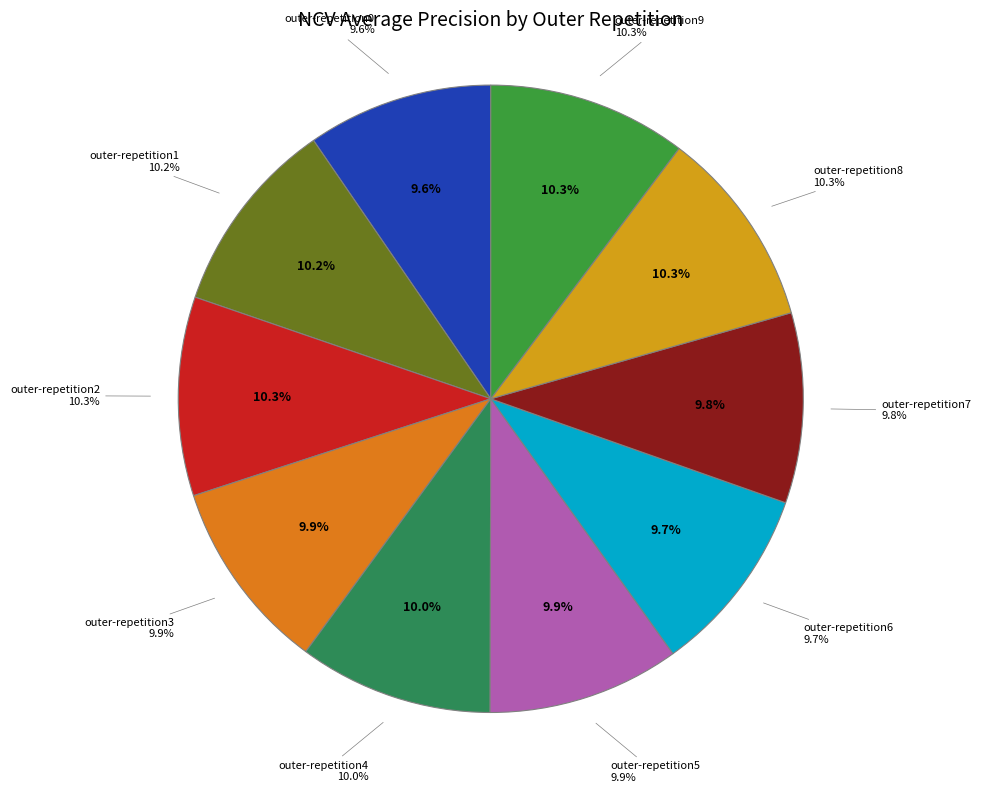

Count the number of slices in the pie.

10